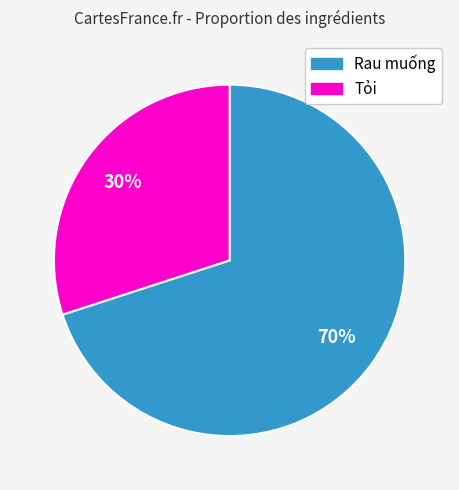

To the nearest percent, what is the difference between the largest and smallest slice percentages?

40%